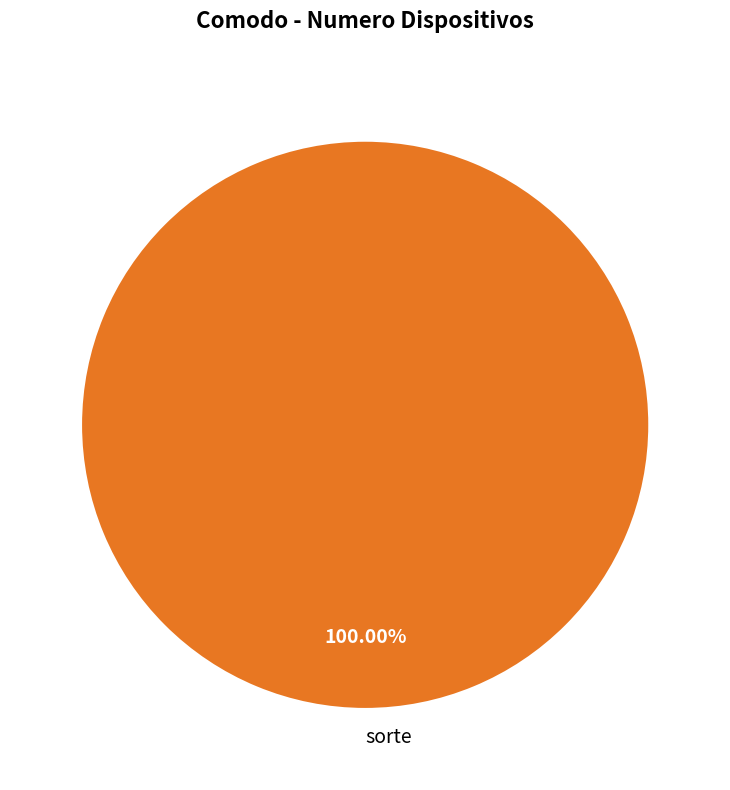

Rank the categories by value from lowest to highest.

sorte